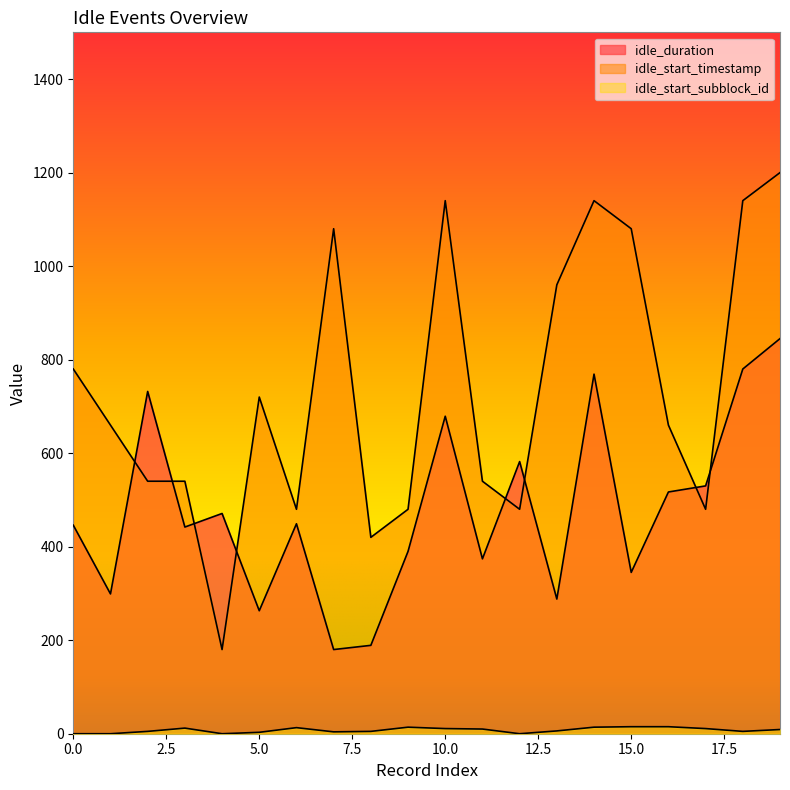

Is the value of idle_duration at 10 greater than the value of idle_start_subblock_id at 16?

Yes